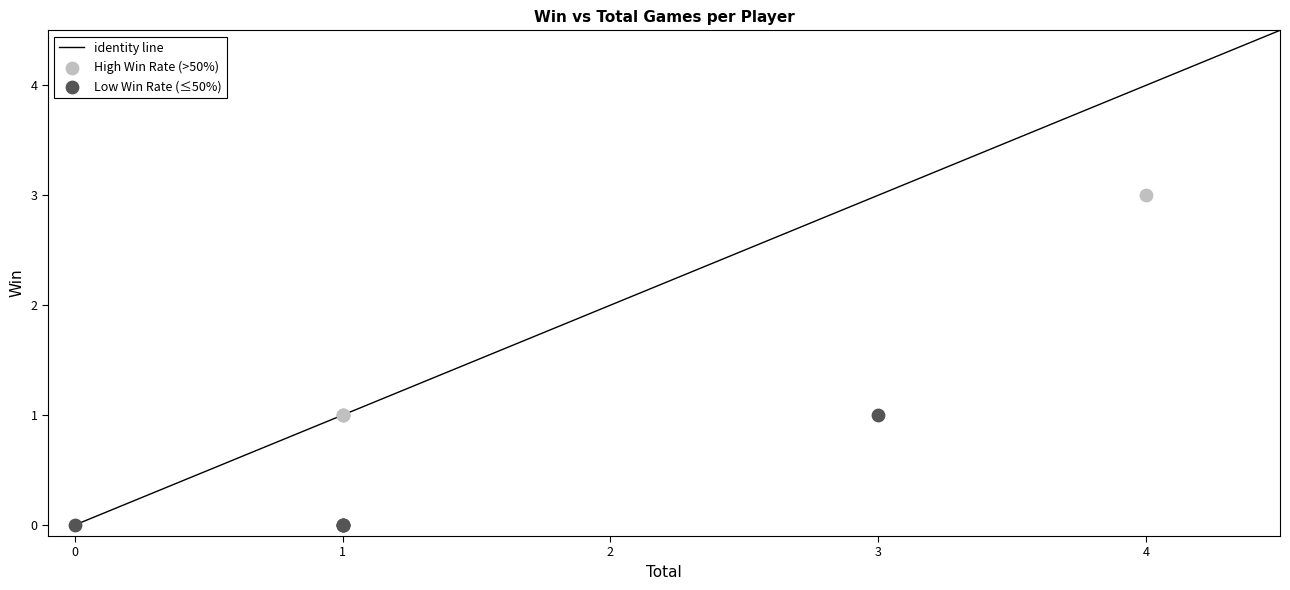

Which series contains the highest Y value?

High Win Rate (>50%)